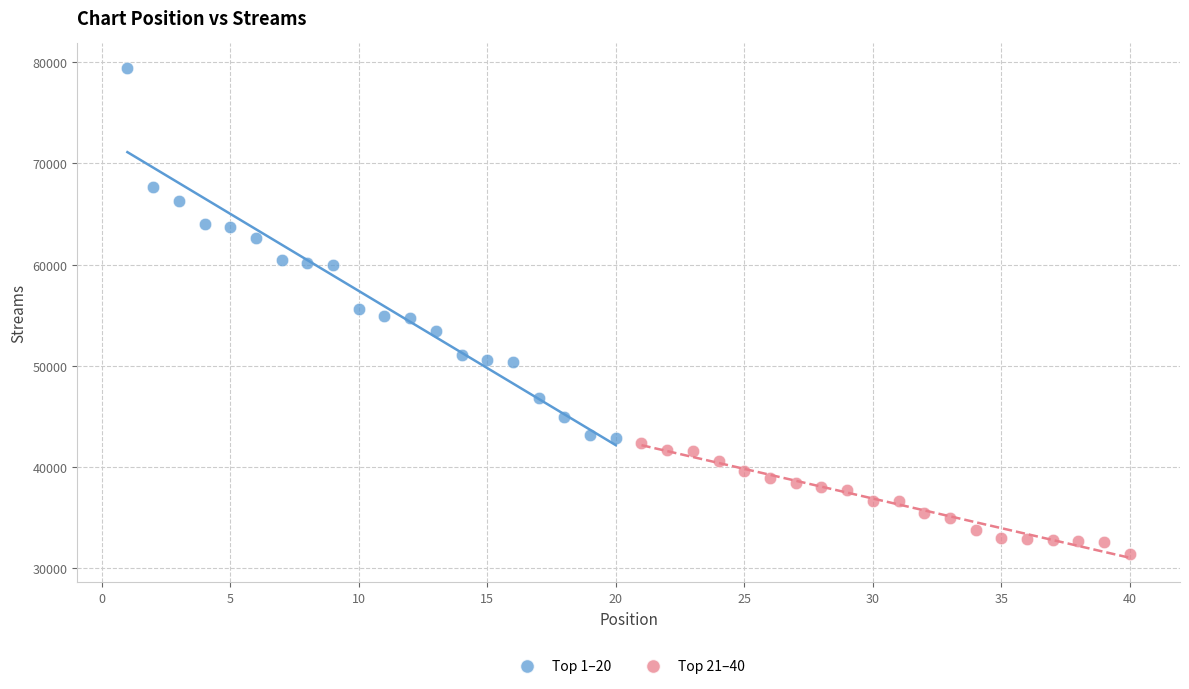

Which series has the widest spread of Y values?

Top 1–20